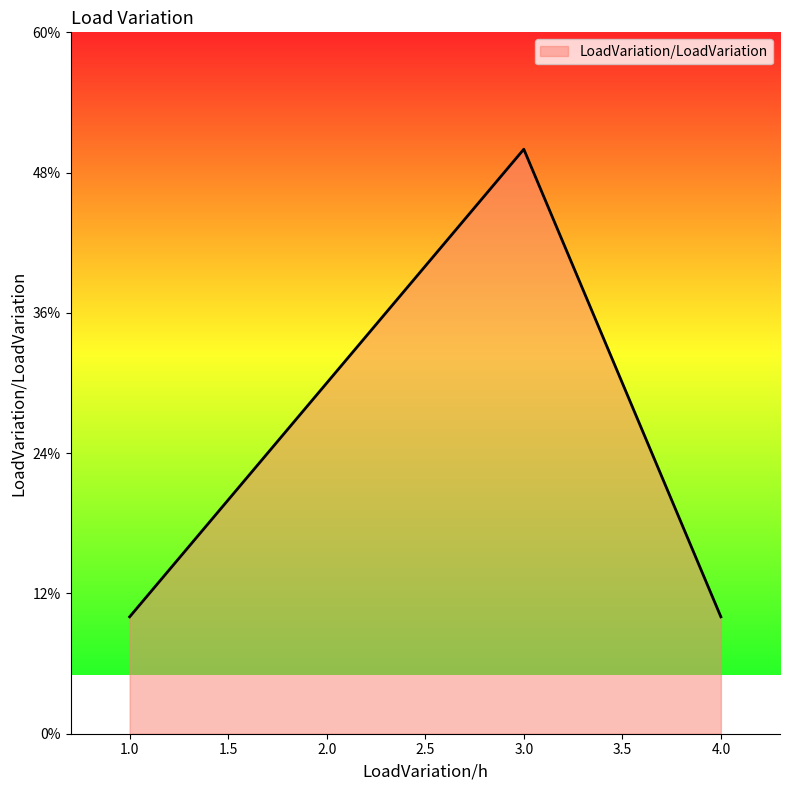

What is the average value?

0.2